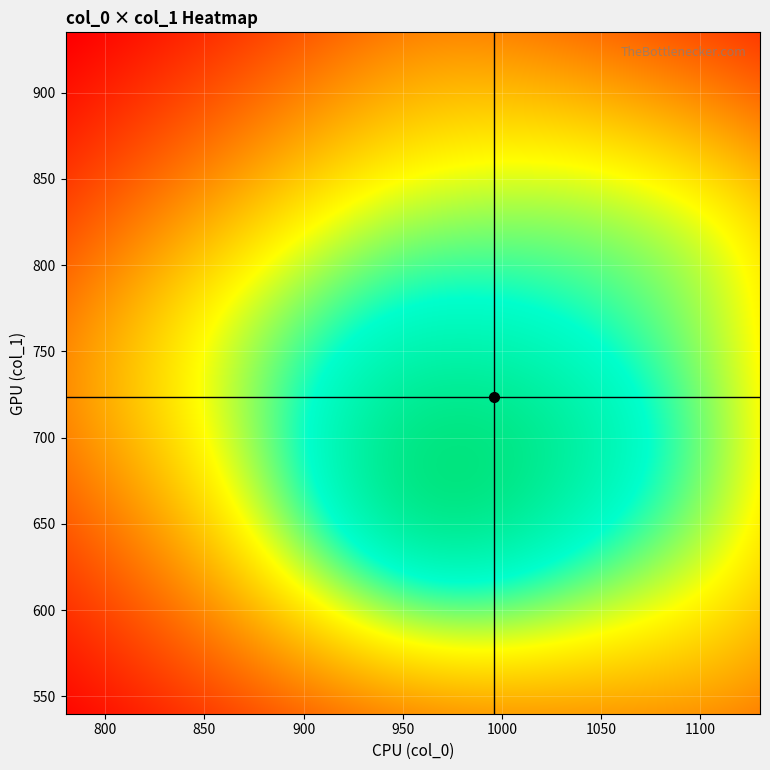

Reading right to left, what are all the values shown in this chart?

col_0: 990.0	936.7	970.0	946.7	1130.0	1090.0	1096.7	963.3	943.3	1033.3	1130.0	1113.3	1043.3	780.0	860.0	940.0	993.3	963.3
col_1: 651.4	678.4	644.6	654.8	816.8	702.0	816.8	934.9	820.1	840.4	540.0	627.8	691.9	729.0	766.1	739.1	715.5	658.1
col_2: 2.0	2.0	2.0	2.0	2.0	2.0	2.0	2.0	2.0	2.0	2.0	2.0	2.0	2.0	2.0	2.0	2.0	2.0